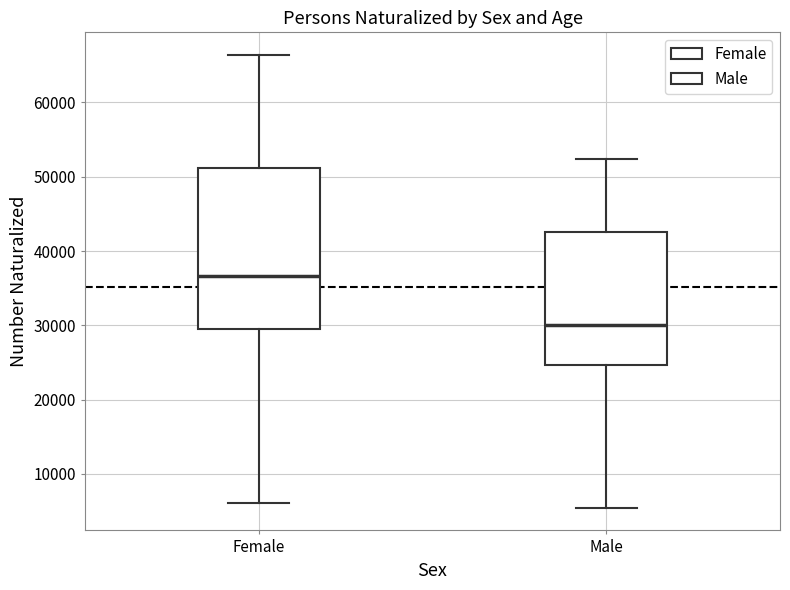

Comparing the boxes themselves (not the whiskers), which one is the tallest?

Female